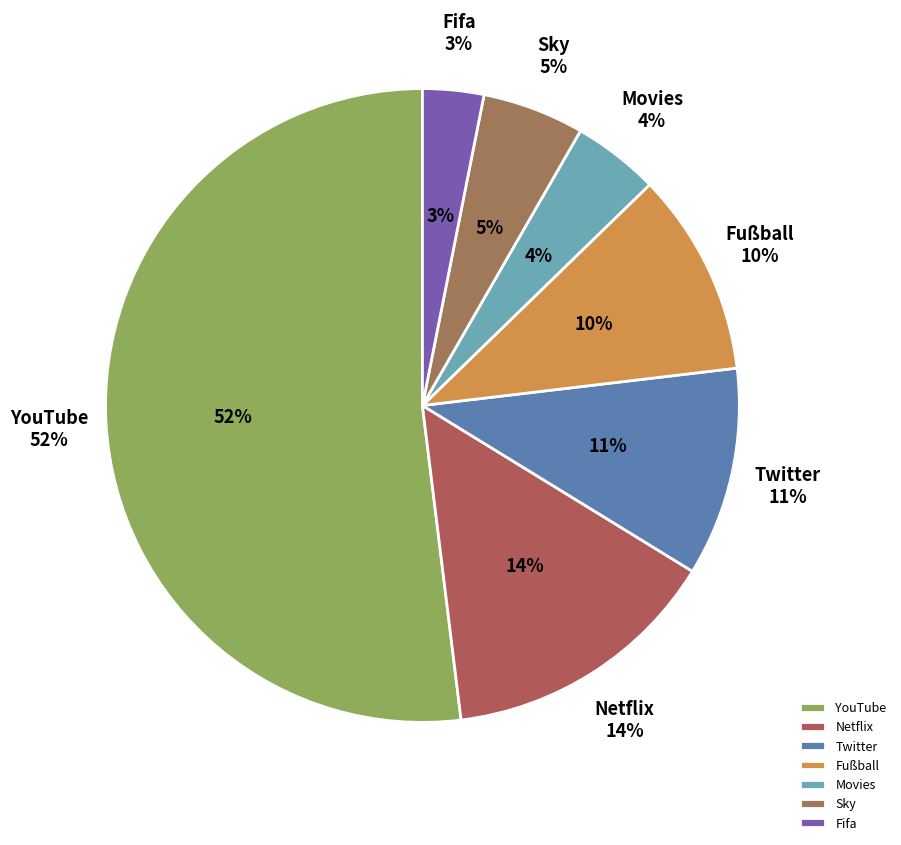

Count the number of slices in the pie.

7